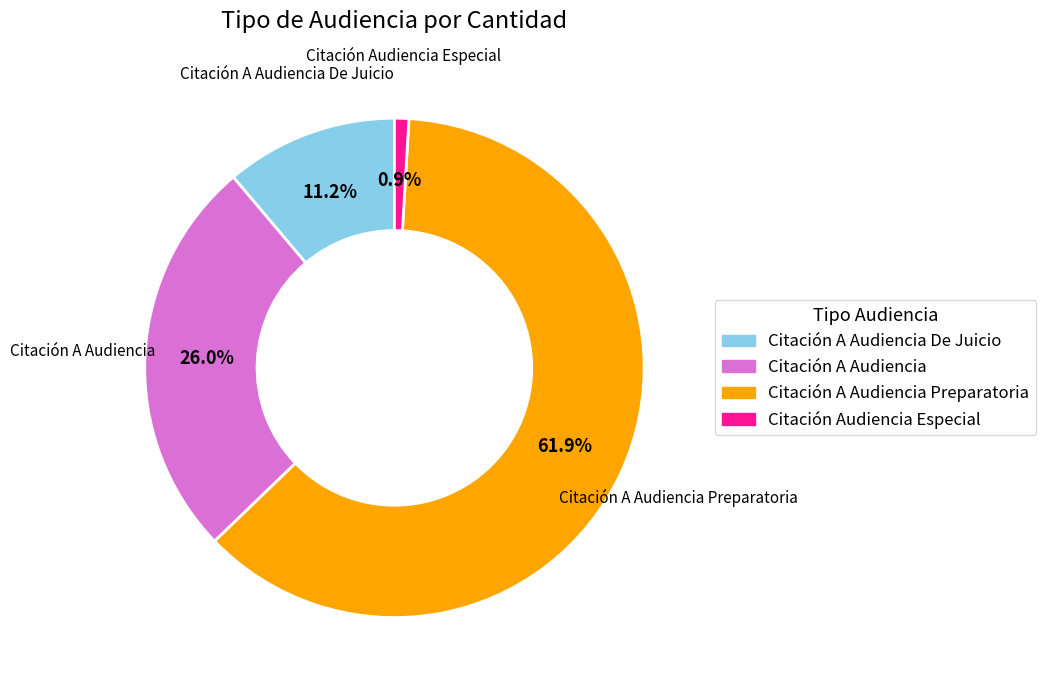

Is there a majority slice in this chart?

Yes